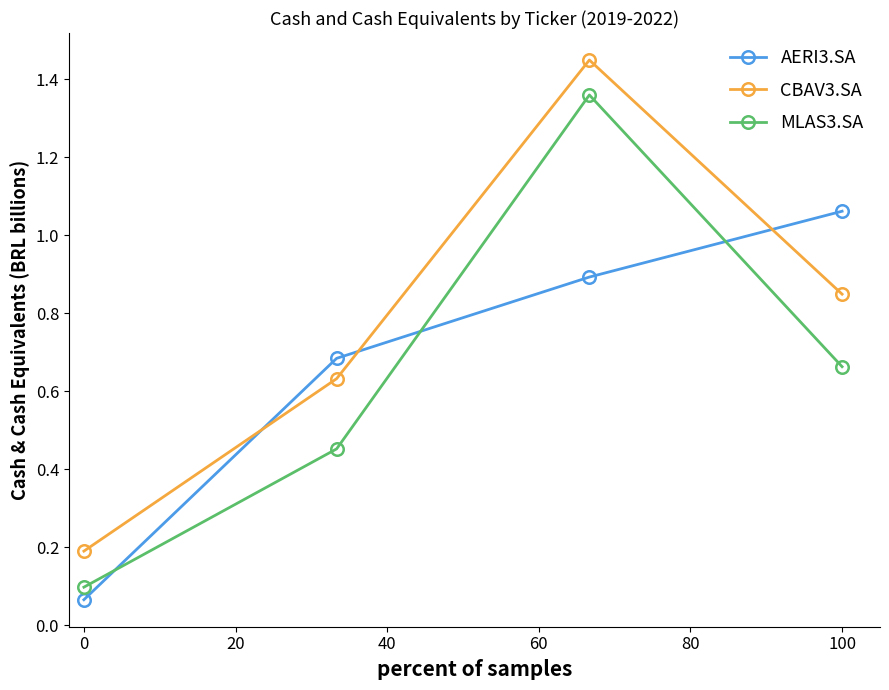

What is the difference between the maximum and second lowest values in the MLAS3.SA series?

0.9